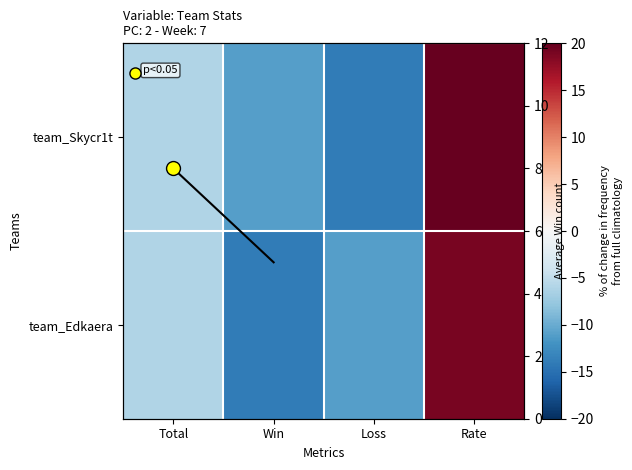

Which series has the widest spread of values?

team_Skycr1t